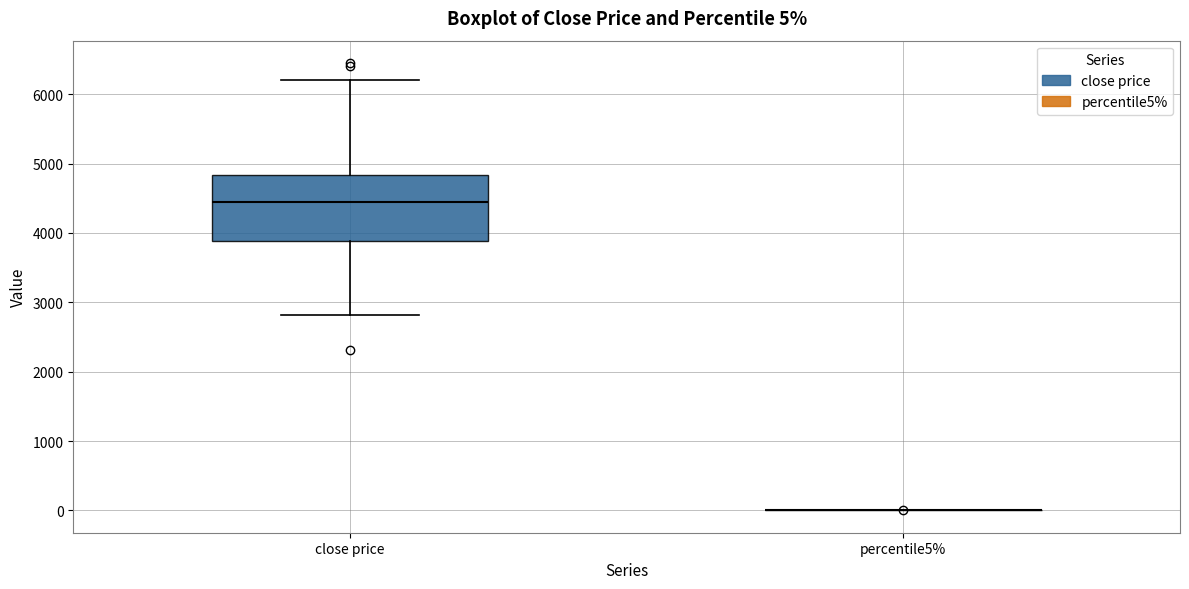

Which box is the tallest, from its lower edge to its upper edge?

close price